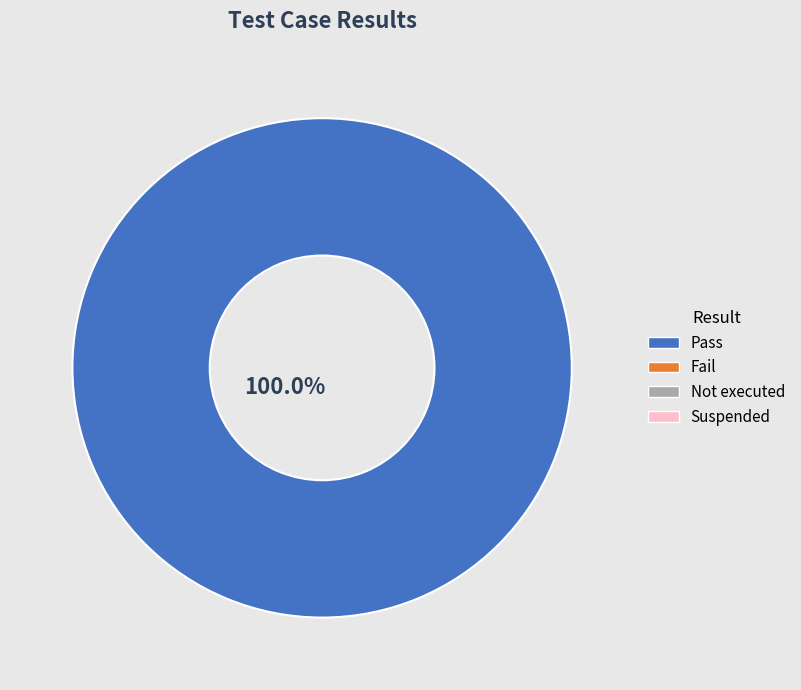

Is there any slice that represents more than half of the pie?

Yes